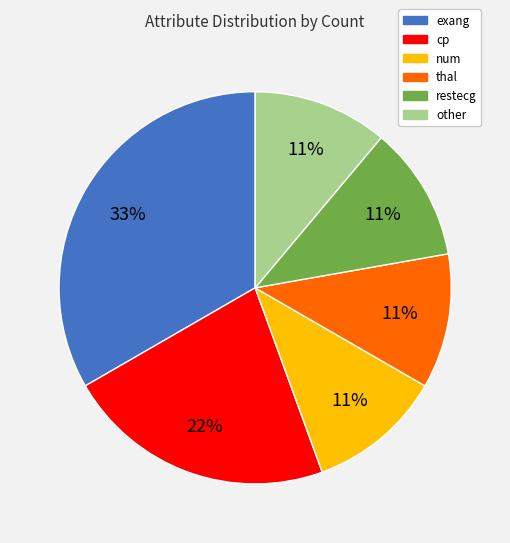

To the nearest percent, what is the difference between the largest and smallest slice percentages?

22%